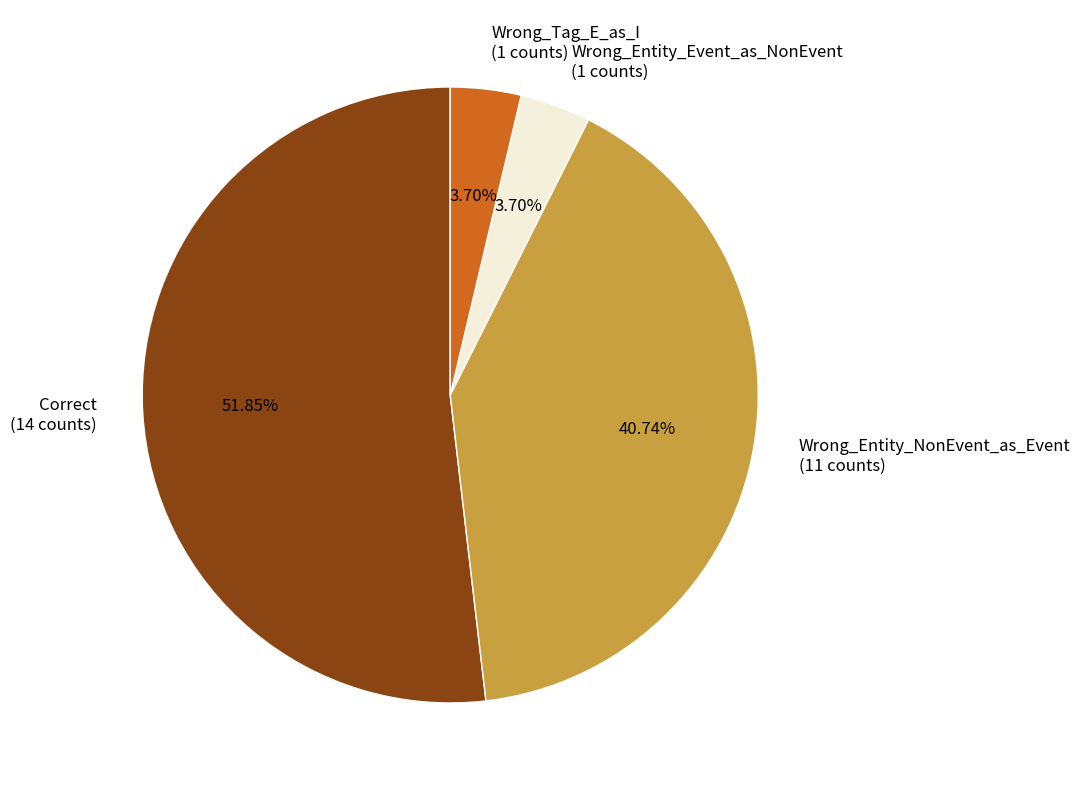

Is it true that Wrong_Entity_NonEvent_as_Event is 30% of the pie?

False